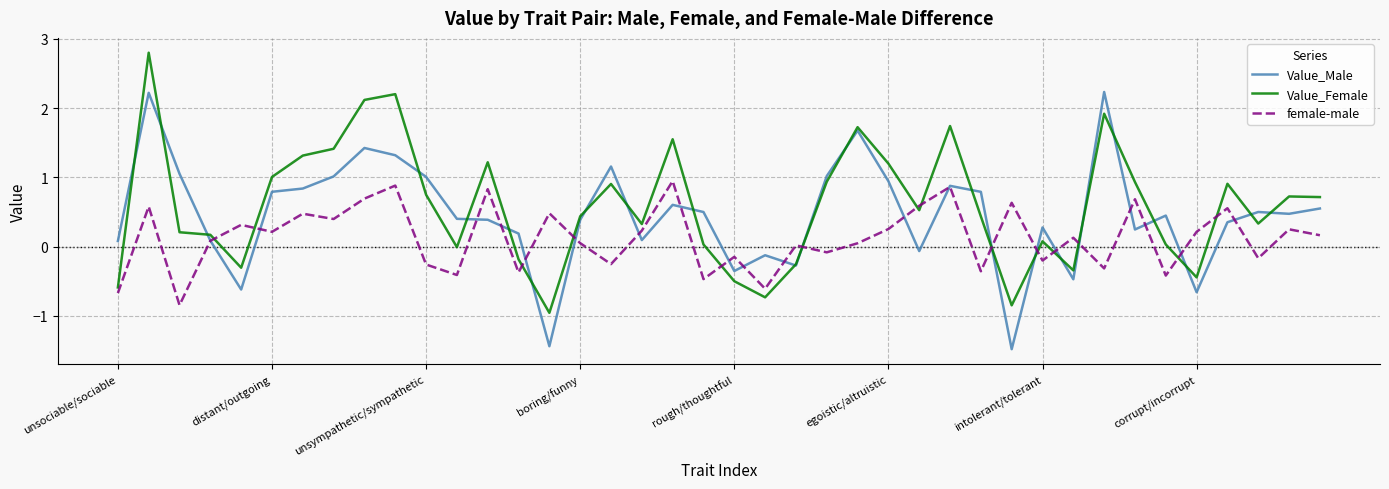

Rank the series by their maximum value, from highest to lowest.

Value_Female, Value_Male, female-male